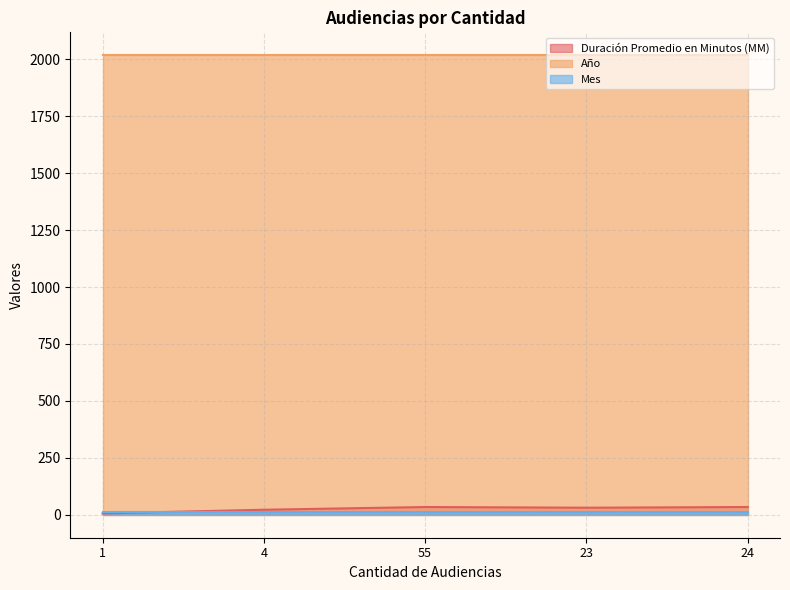

What is the difference between the highest and lowest values at 4?

2006